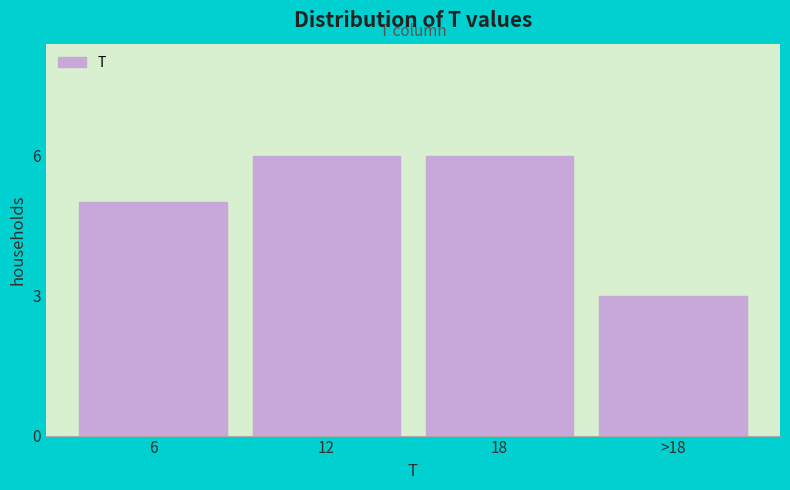

Reading left to right, transcribe all the data shown in this chart.

6=5	12=6	18=6	>18=3